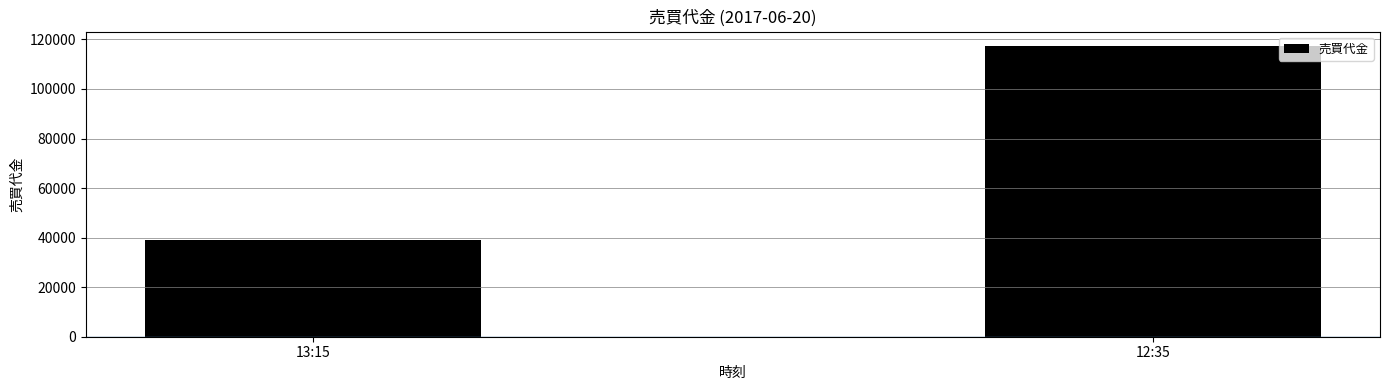

How many bars are there in total?

2